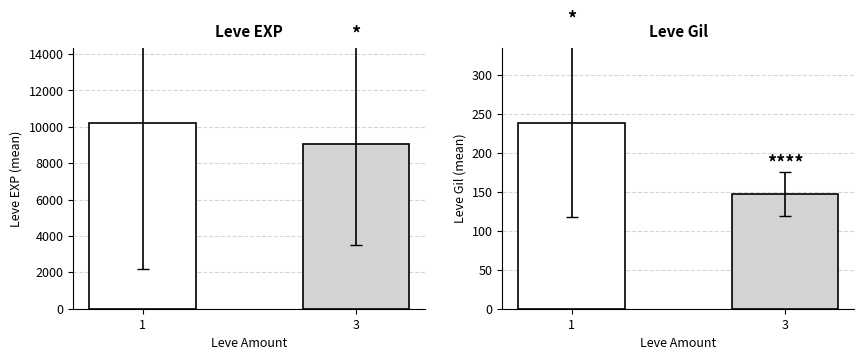

Rank the series by their average value, from lowest to highest.

Leve Gil, Leve EXP